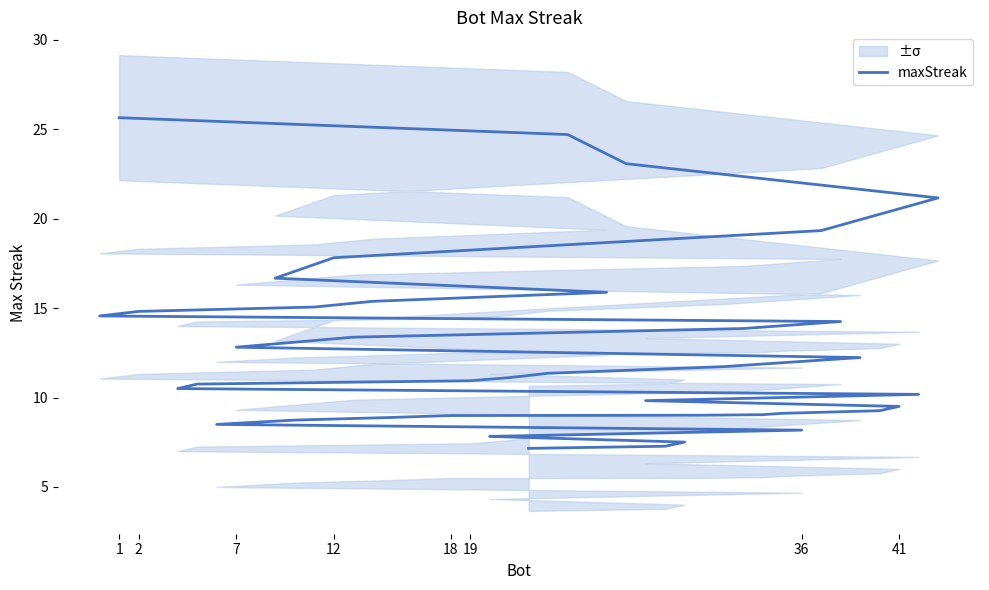

What is the smallest value displayed?

7.2